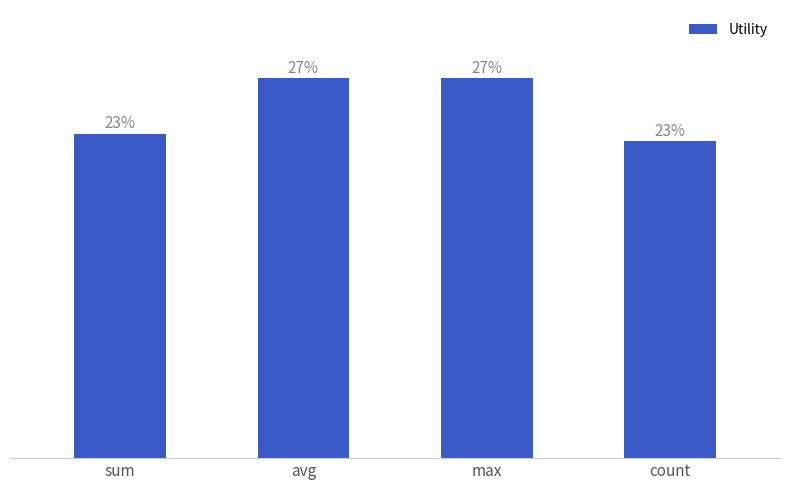

What is the sum of the values at count and avg?

2.6